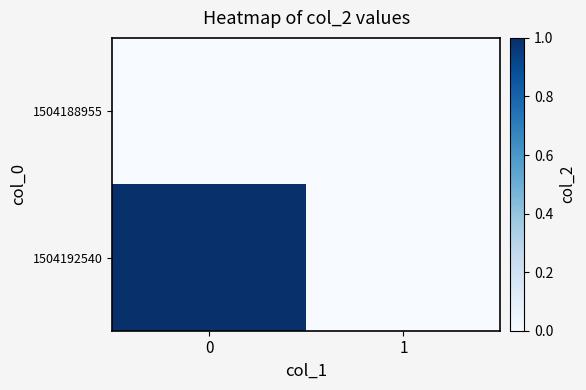

Reading left to right, extract all data points from this chart.

row_0: 0	0
row_1: 1	0